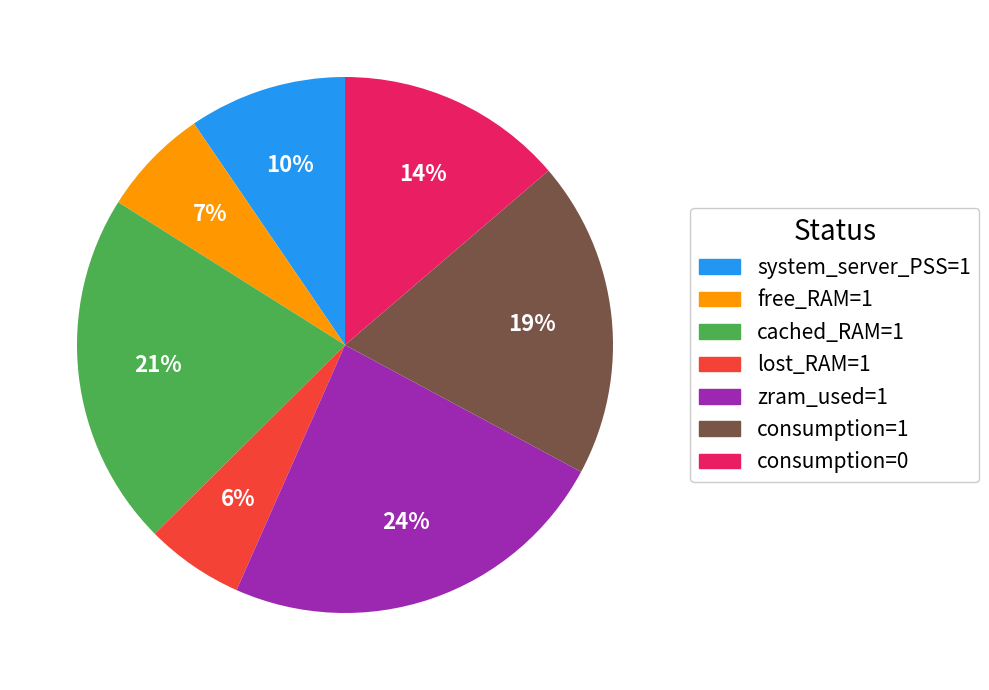

Does any single category account for the majority?

No